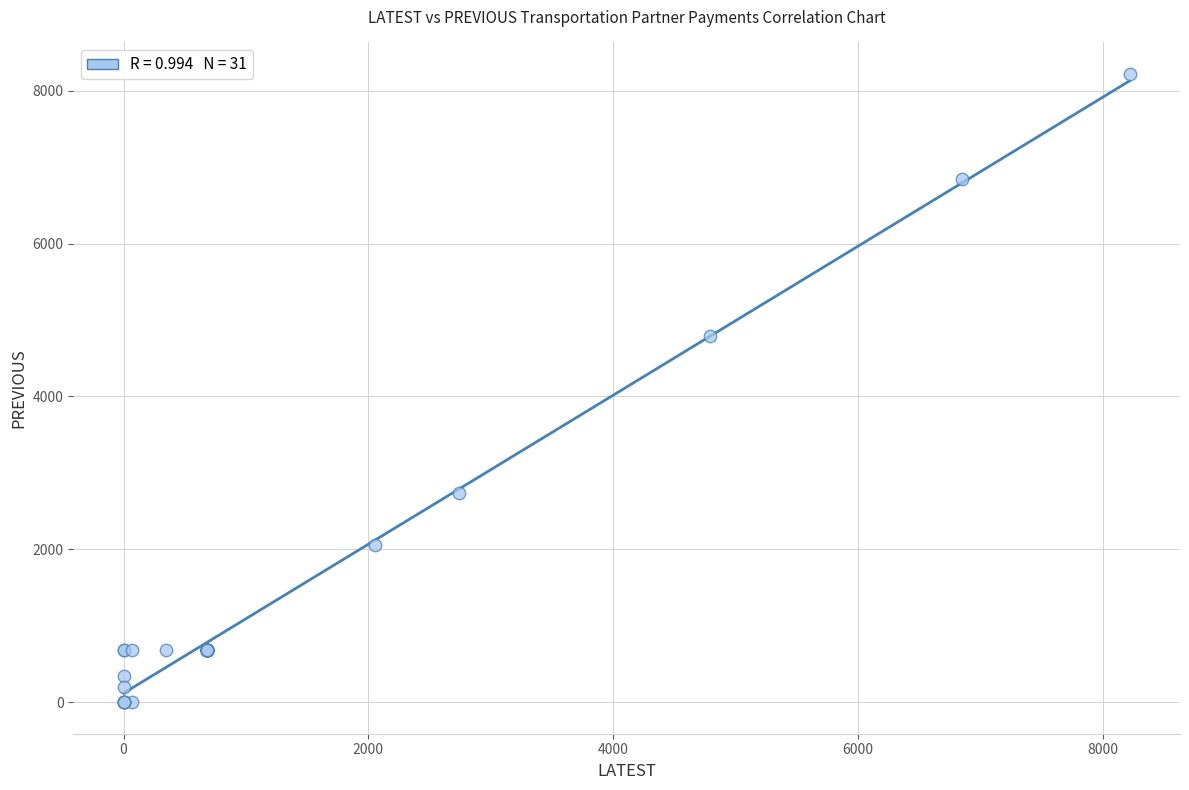

What Y value in the scatter plot is closest to 4110?

4795.0